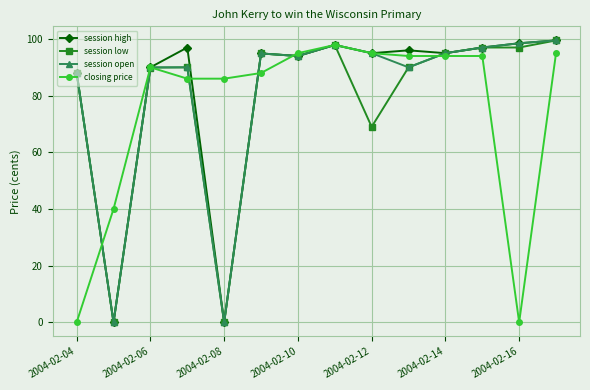

What is the value of the session low point at the 9th from the left?

69.0